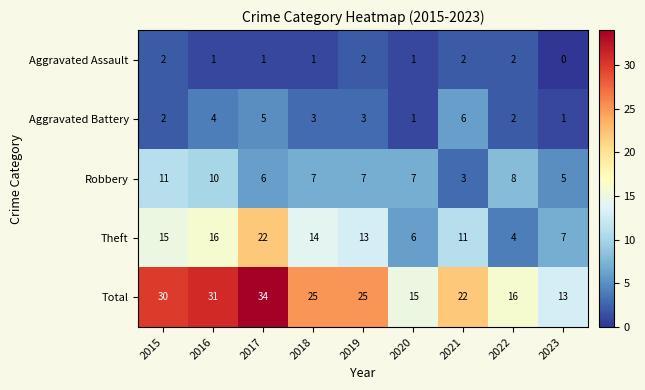

Count the number of categories in the chart.

9